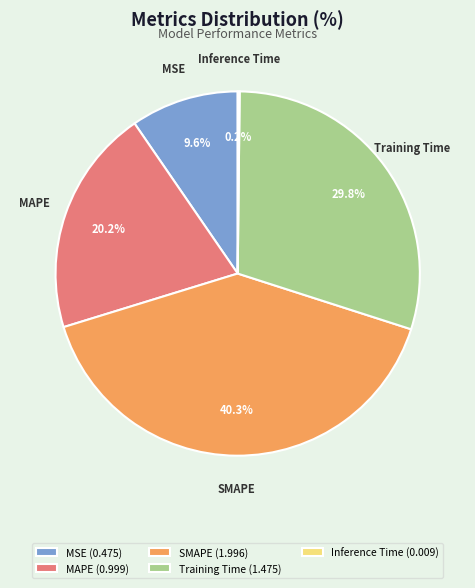

Between MAPE (0.999) and MSE (0.475), which is larger?

MAPE (0.999)